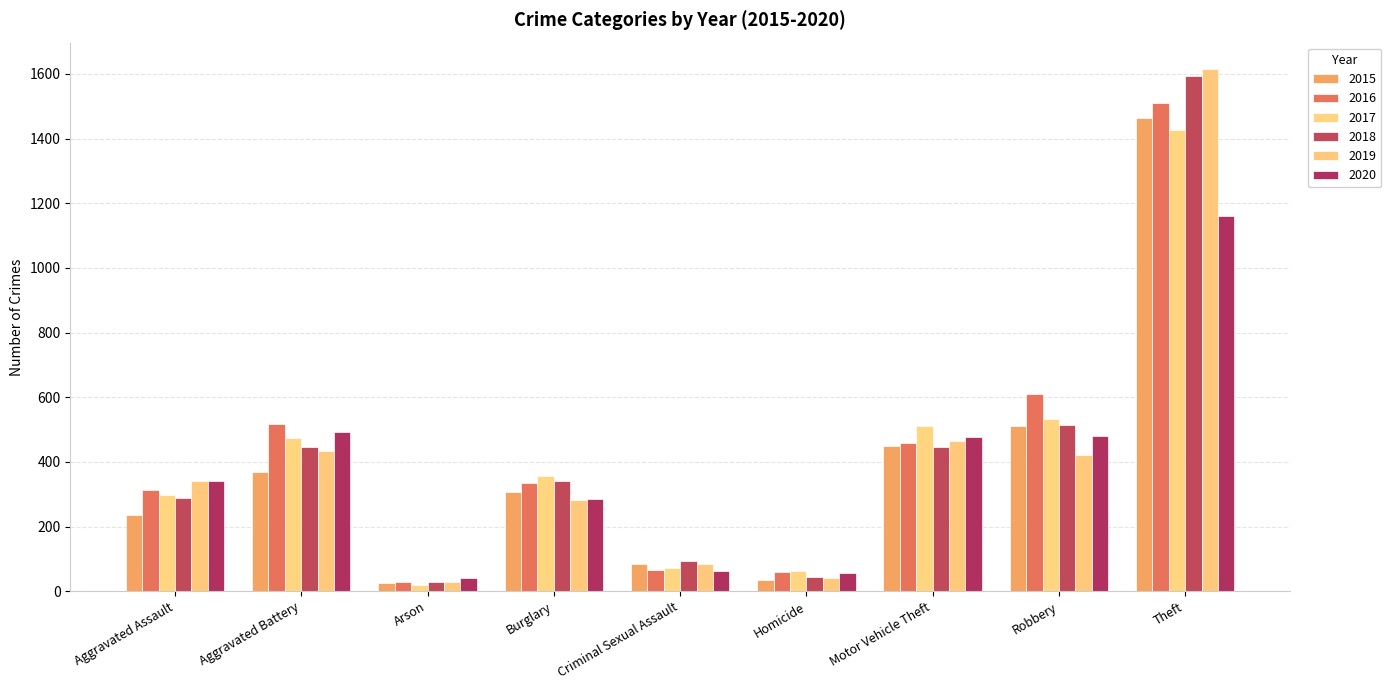

How many series are shown in this chart?

6